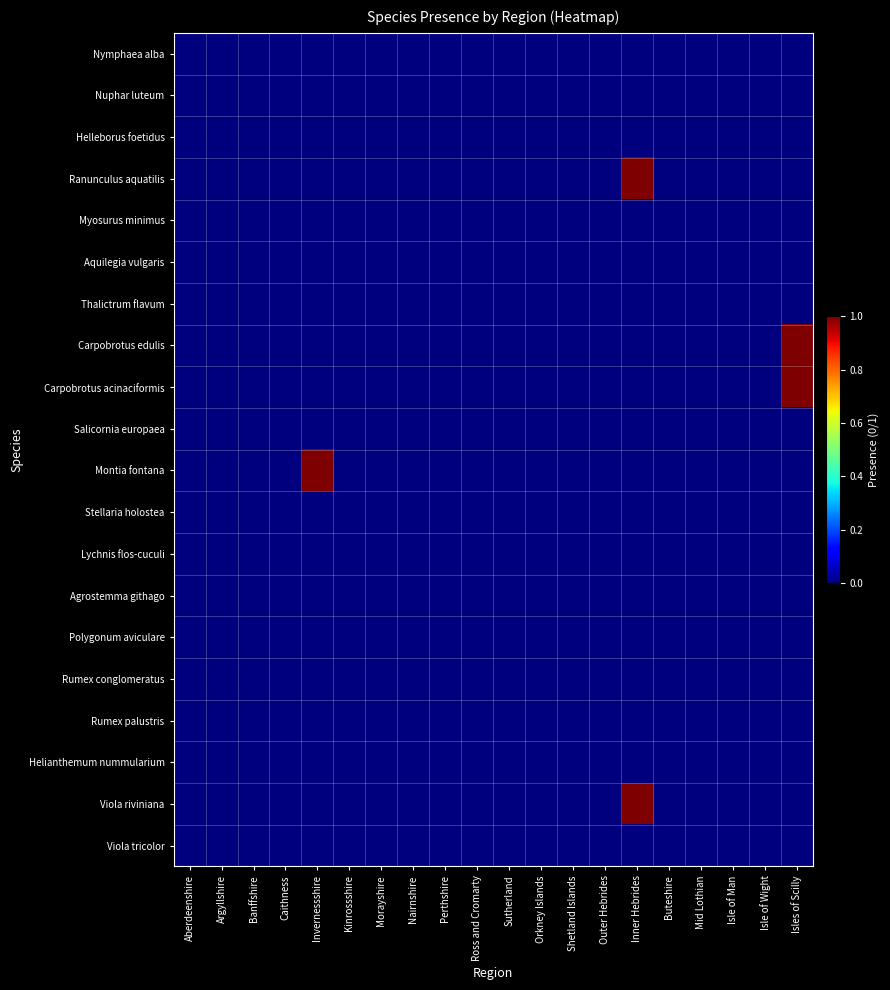

At which category is the sum across all series the highest?

Inner Hebrides